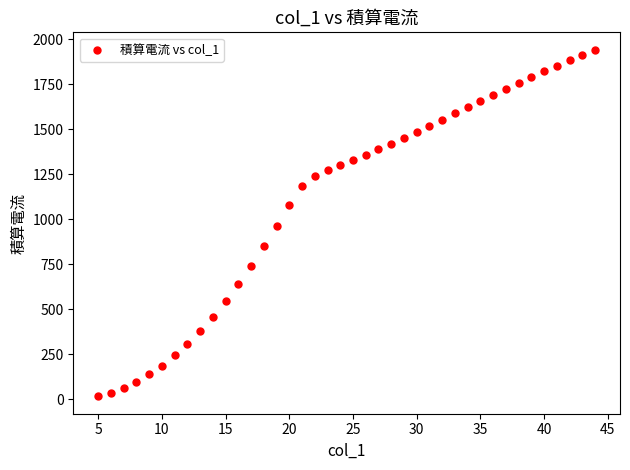

What is the range of Y values (max minus min)?

1927